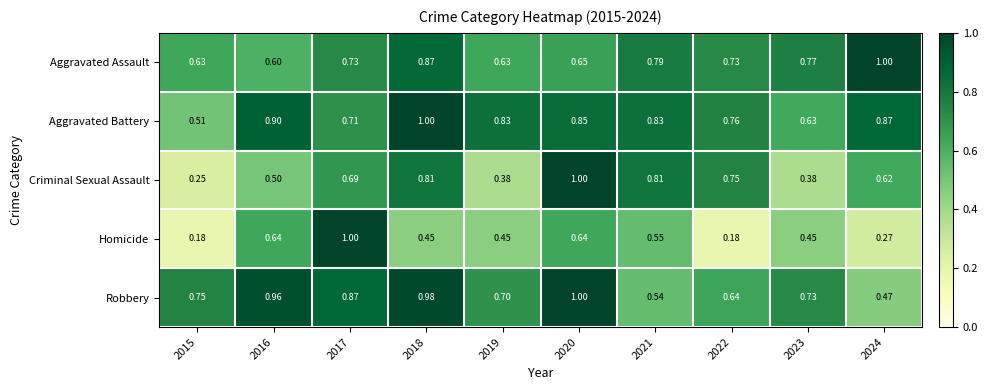

At 2019, list the series in order from largest to smallest.

Aggravated Battery, Robbery, Aggravated Assault, Homicide, Criminal Sexual Assault